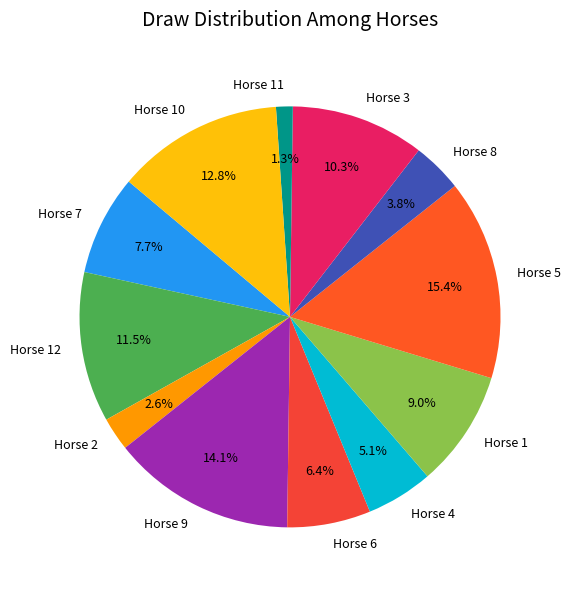

What portion of the pie excludes Horse 1?

91.0%